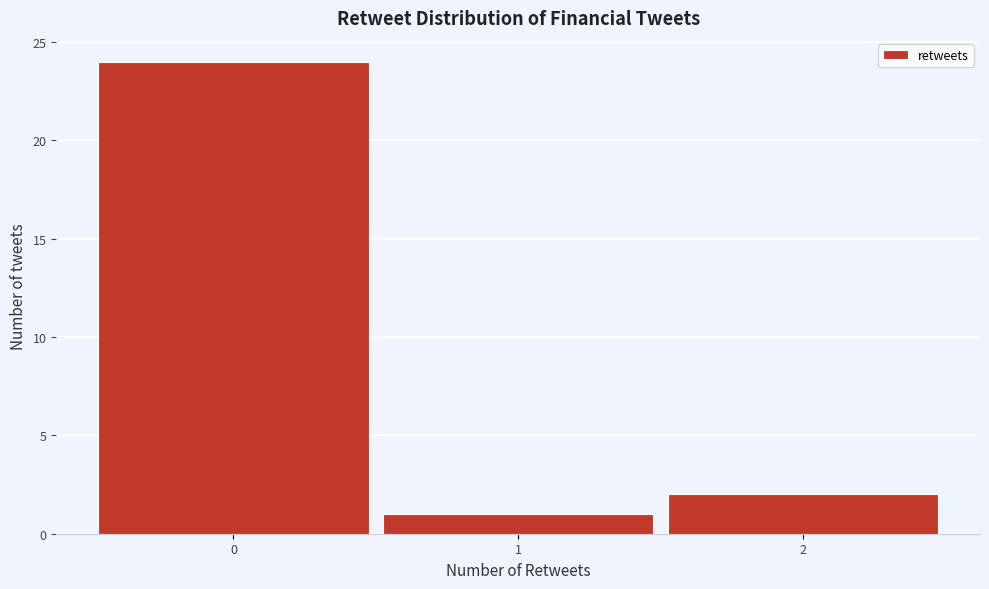

How tall is the bar that spans 0.5 to 1.5 on the x-axis? The values are not printed on the chart, so give them approximately, as read against the axis.

1